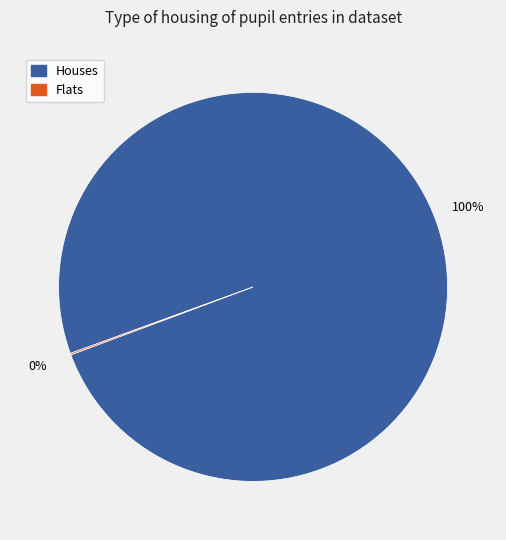

Does any single category account for the majority?

Yes